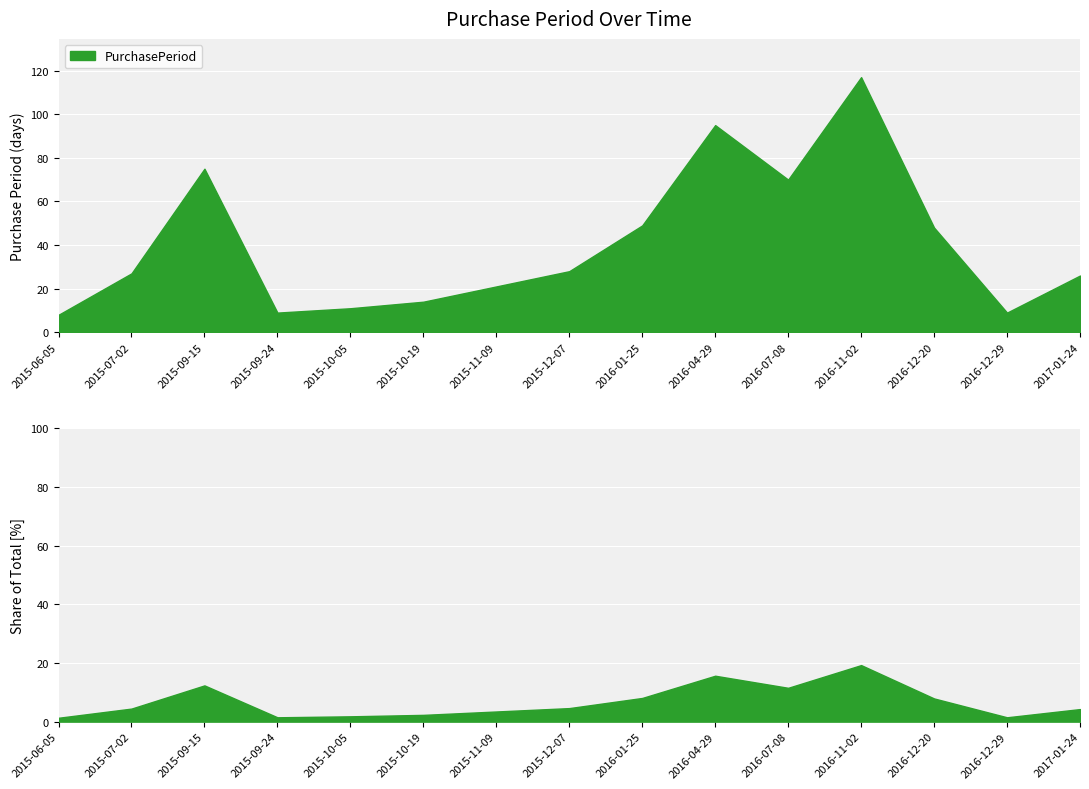

List the labels in order of value, largest first.

2016-11-02, 2016-04-29, 2015-09-15, 2016-07-08, 2016-01-25, 2016-12-20, 2015-12-07, 2015-07-02, 2017-01-24, 2015-11-09, 2015-10-19, 2015-10-05, 2015-09-24, 2016-12-29, 2015-06-05